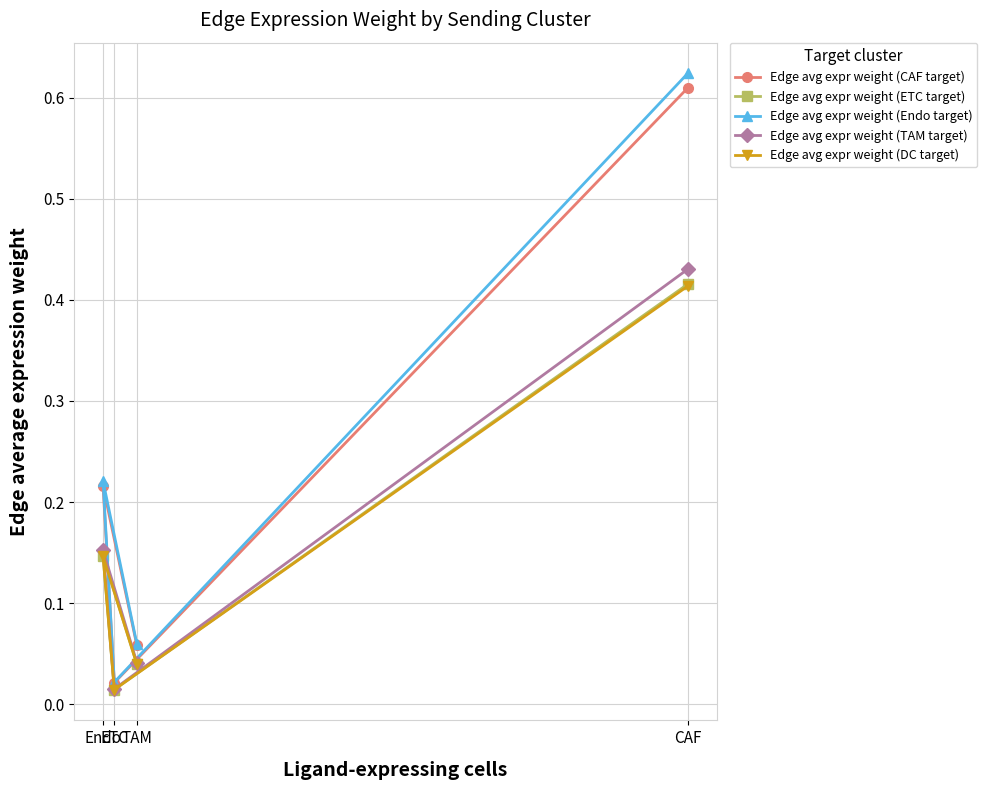

What is the difference between the highest and lowest values at CAF?

0.2